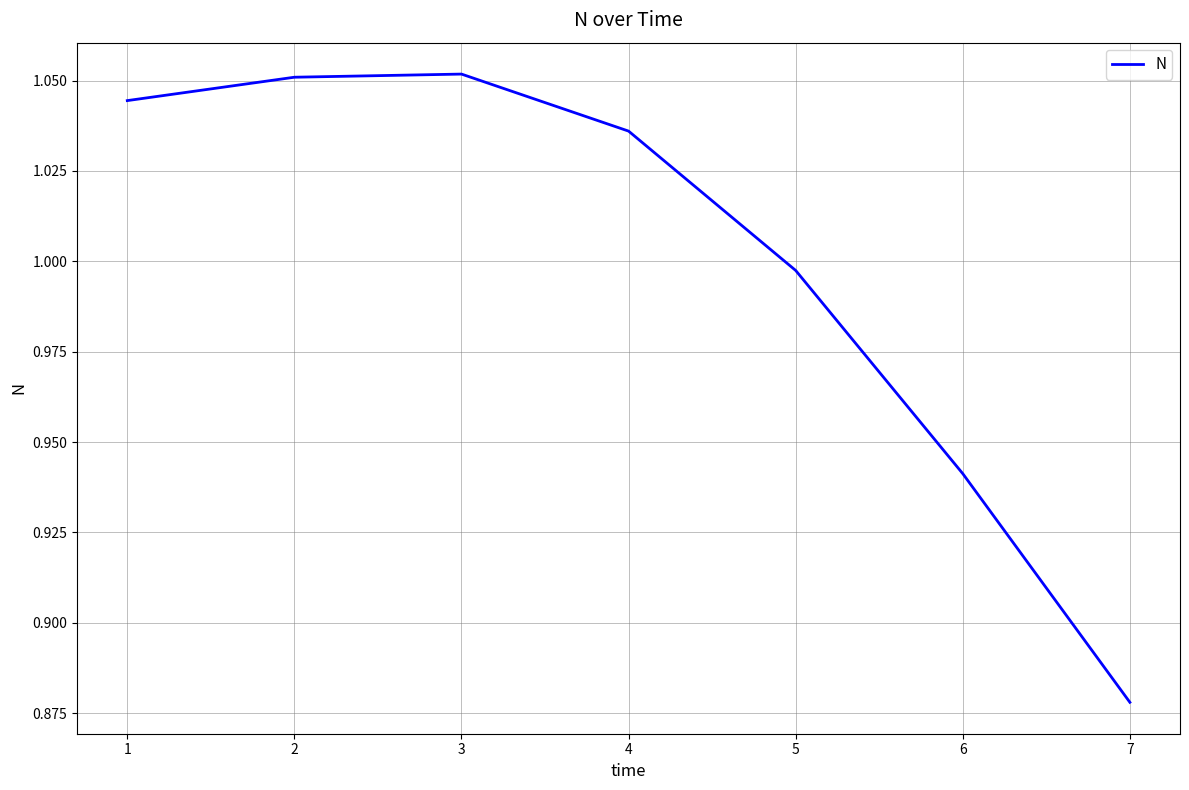

Which has a higher value, 6 or 3?

3